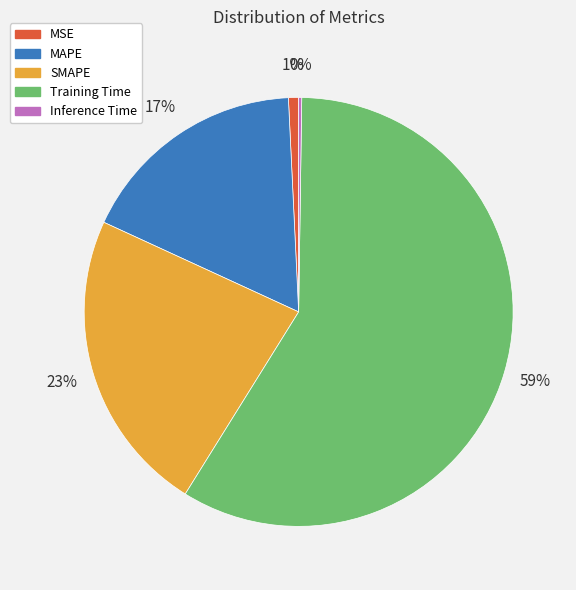

Does any single category account for the majority?

Yes